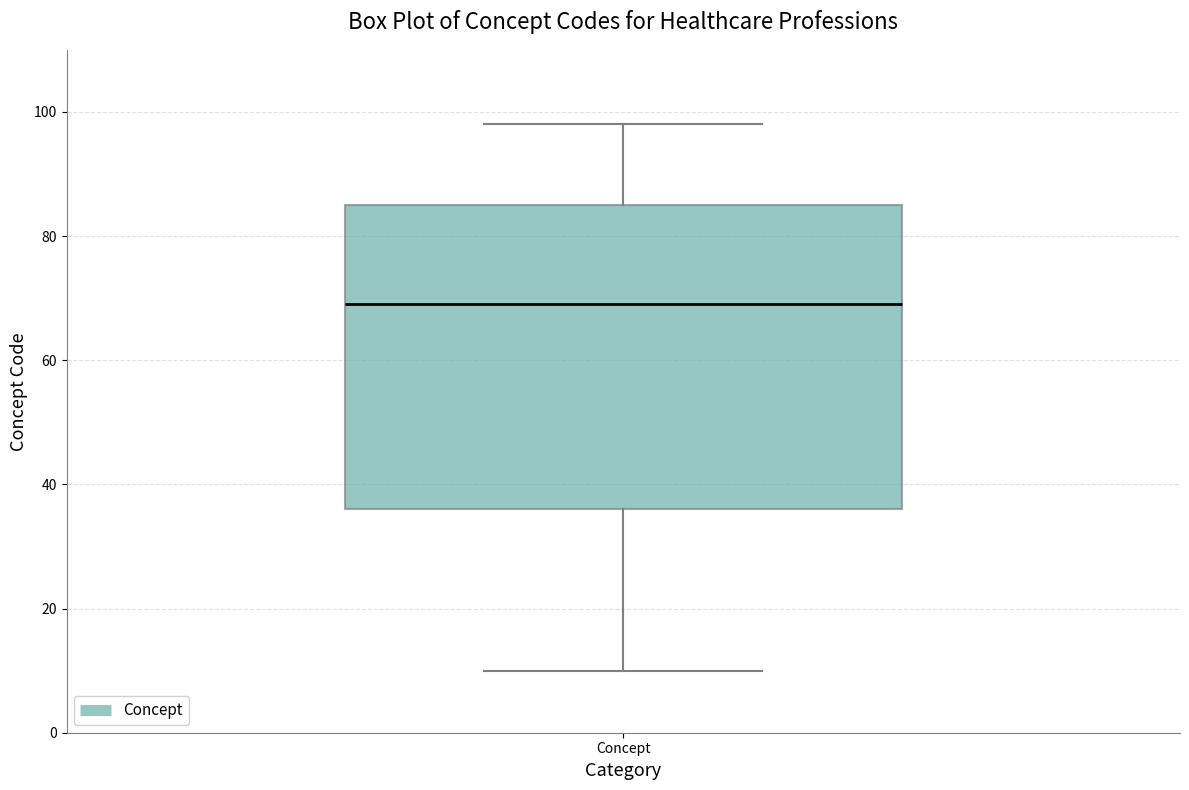

Transcribe this box plot: give where the median line is, the range the box spans, and where the two whiskers end, as read against the y-axis. The values are not printed on the chart, so give them approximately, as read against the axis.

median 70, box 36 to 86, whiskers 10 to 98